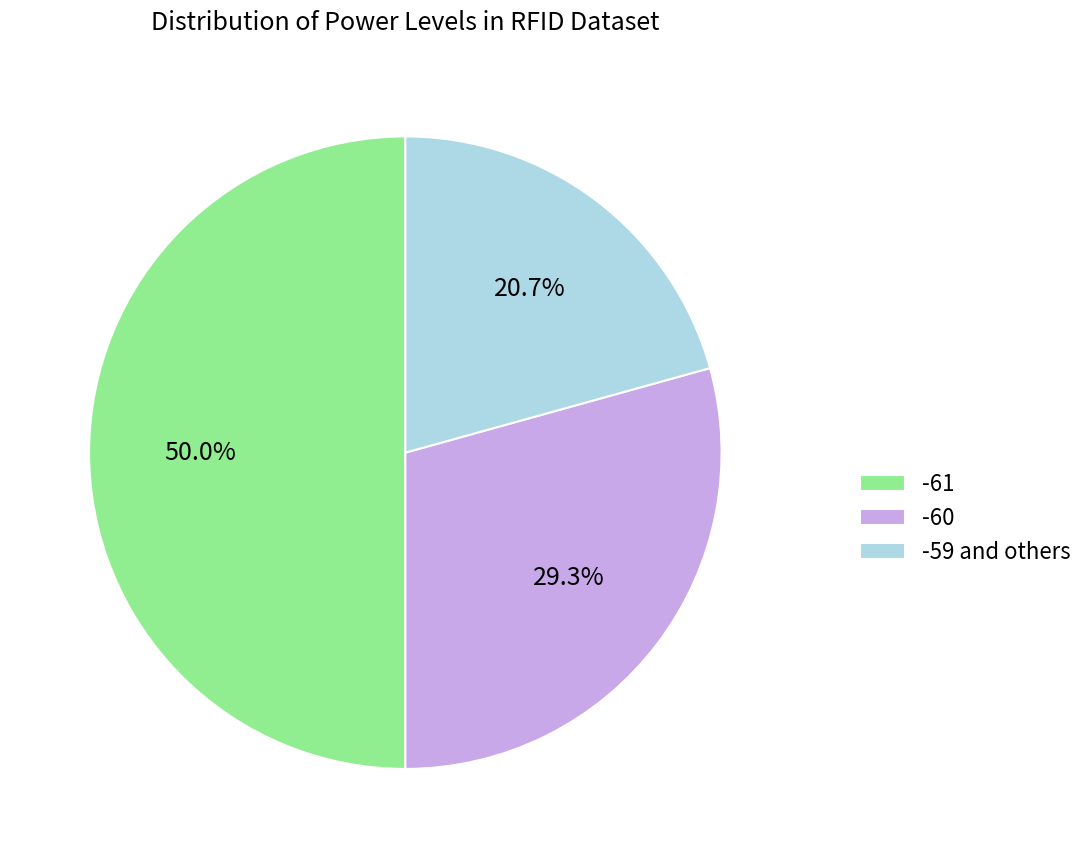

How many segments does this pie chart have?

3